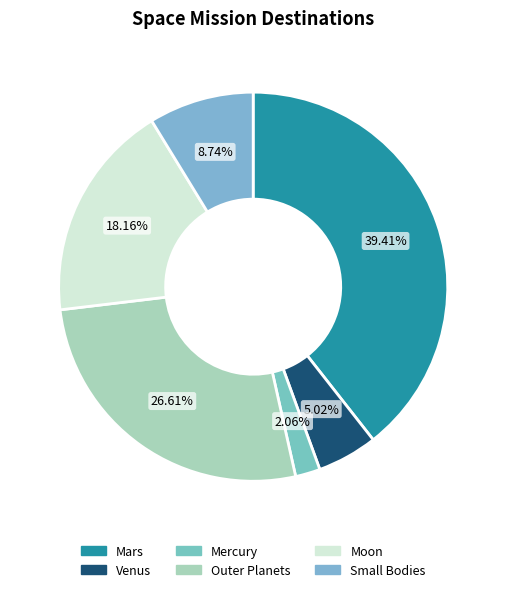

To the nearest percent, what portion does Venus represent?

5%